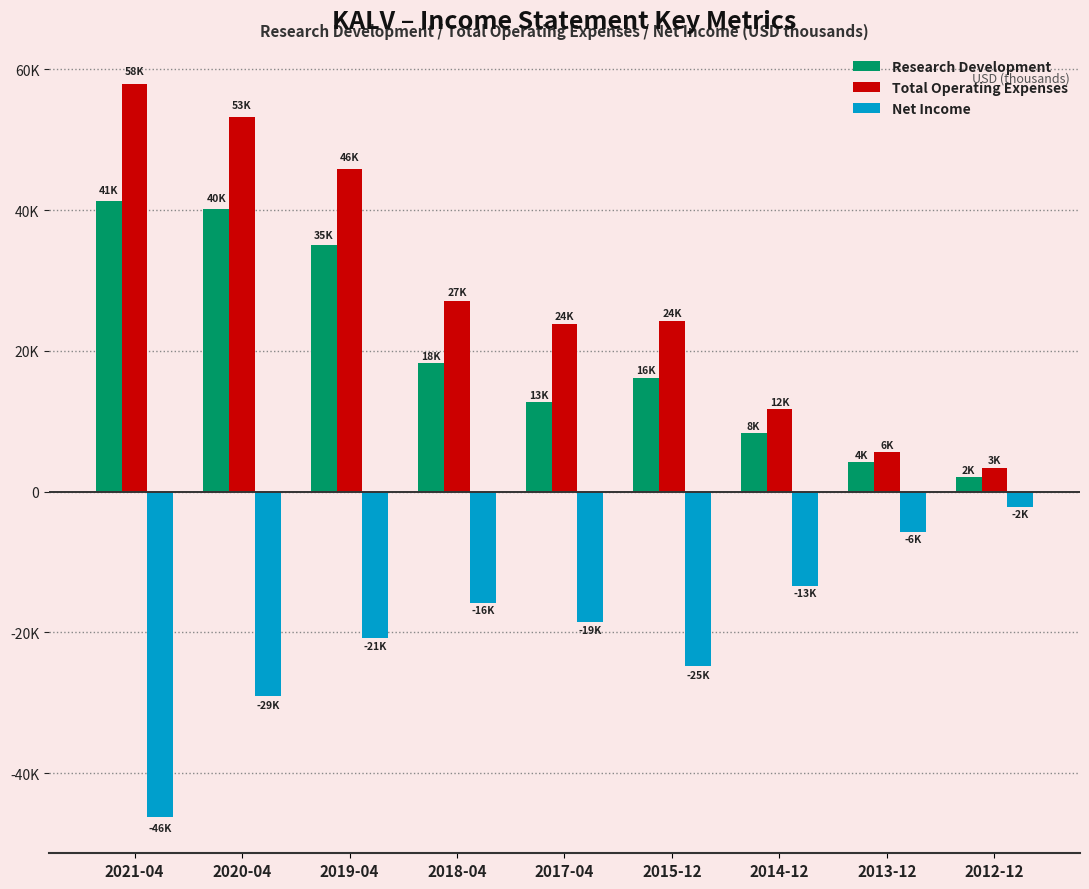

What is the label of the 1st bar from the left?

2021-04